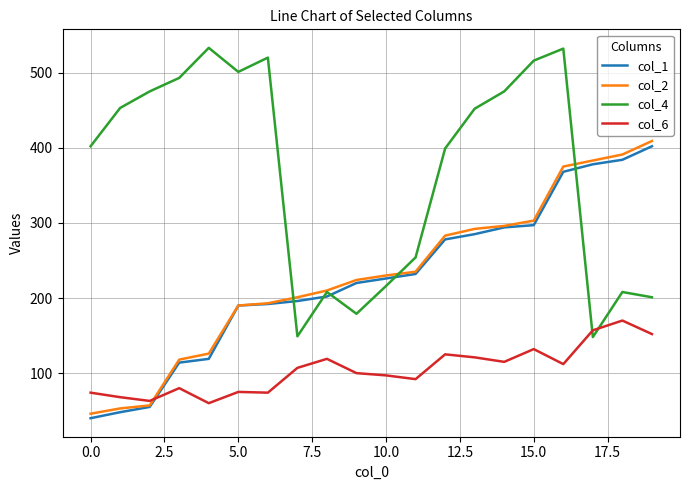

At how many categories does at least one series exceed 146?

20